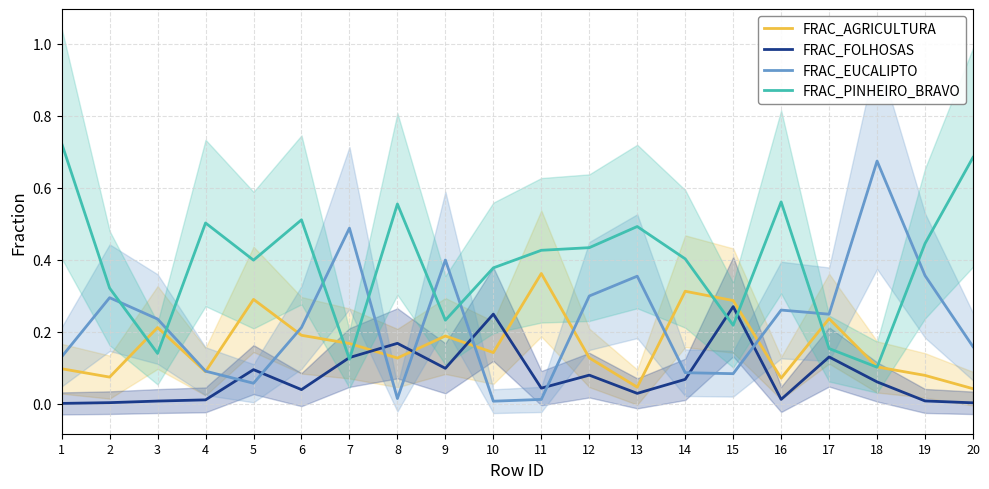

What is the total value across all series at 16?

0.9